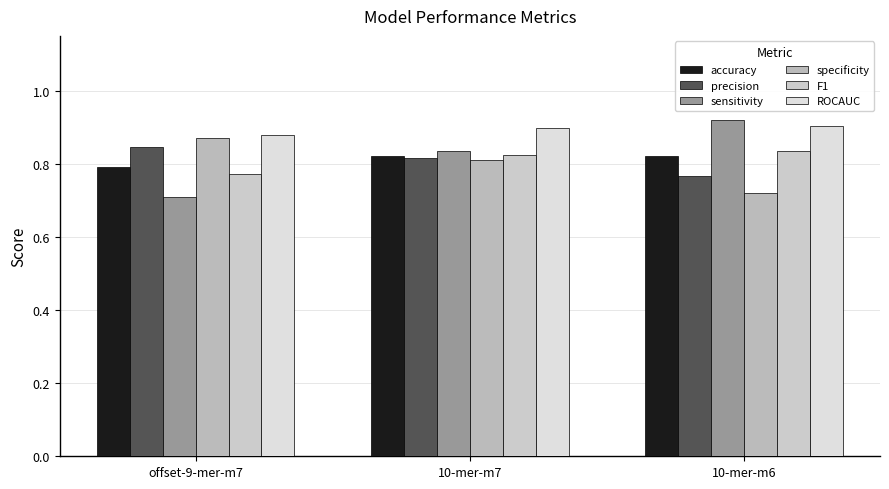

Which has a higher value, 10-mer-m7 or offset-9-mer-m7?

10-mer-m7